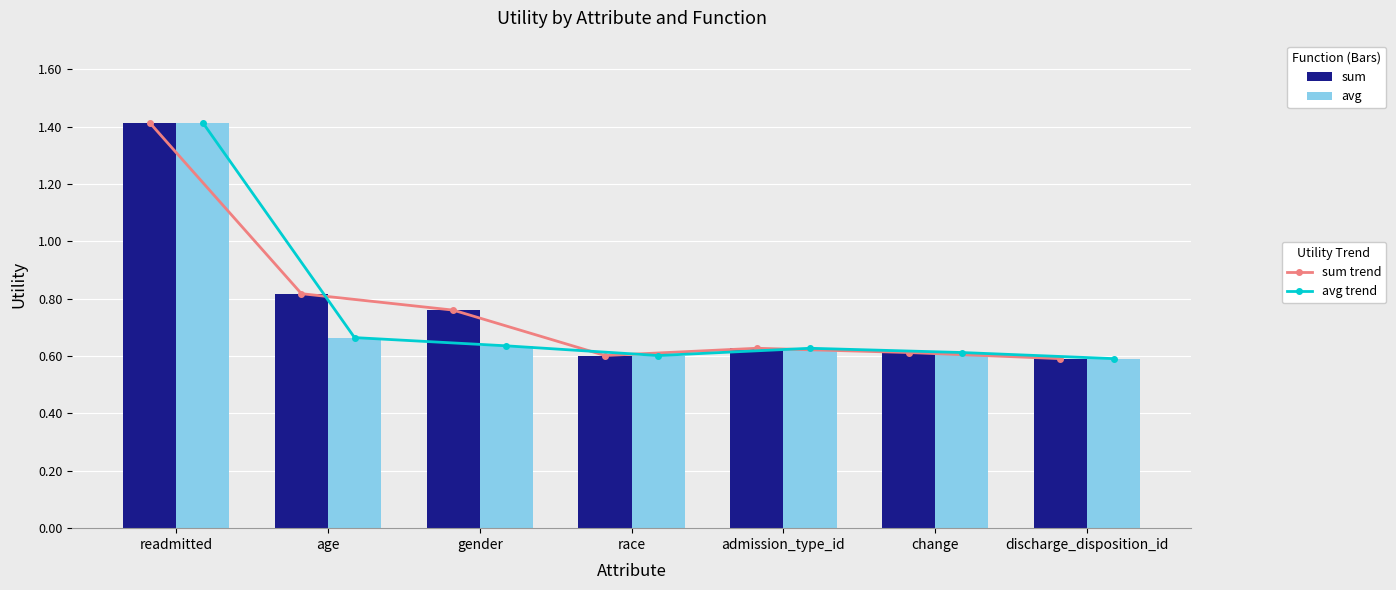

What is the value of the sum bar at the 4th from the left?

0.6